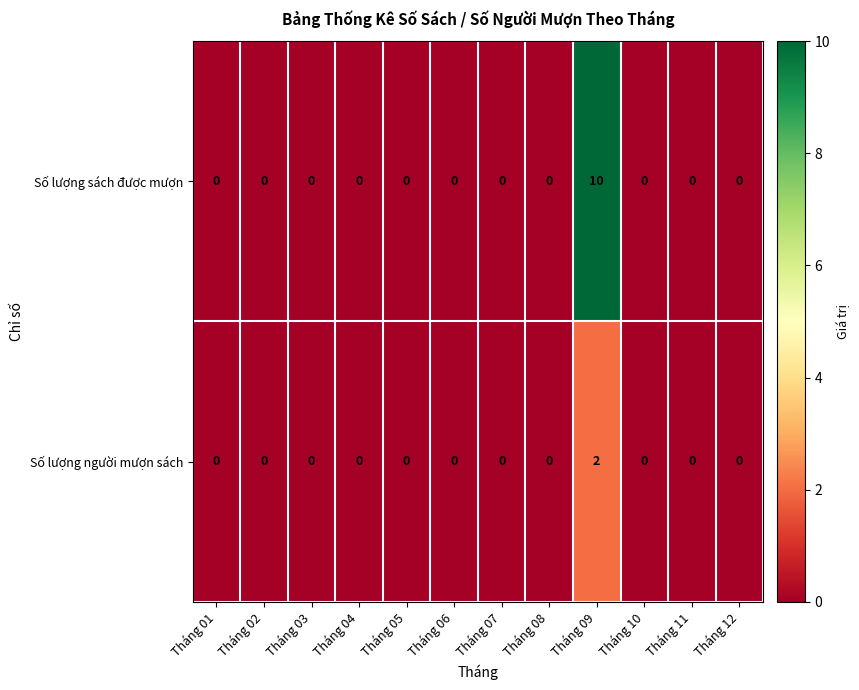

Reading right to left, extract all data points from this chart.

Số lượng sách được mượn: Tháng 12=0	Tháng 11=0	Tháng 10=0	Tháng 09=10	Tháng 08=0	Tháng 07=0	Tháng 06=0	Tháng 05=0	Tháng 04=0	Tháng 03=0	Tháng 02=0	Tháng 01=0
Số lượng người mượn sách: Tháng 12=0	Tháng 11=0	Tháng 10=0	Tháng 09=2	Tháng 08=0	Tháng 07=0	Tháng 06=0	Tháng 05=0	Tháng 04=0	Tháng 03=0	Tháng 02=0	Tháng 01=0